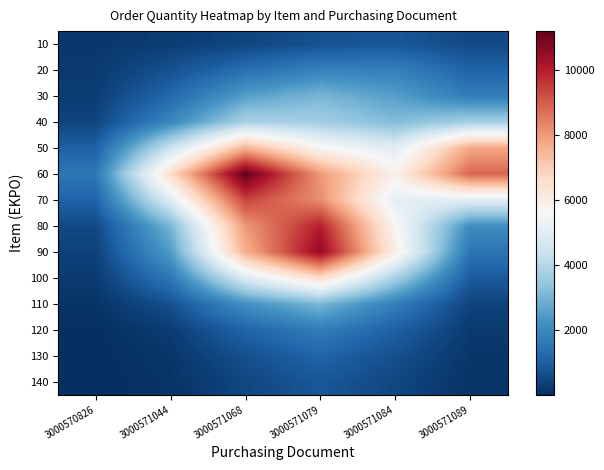

Rank the series by their maximum value, from lowest to highest.

10, 140, 130, 120, 20, 30, 110, 40, 100, 50, 70, 80, 90, 60